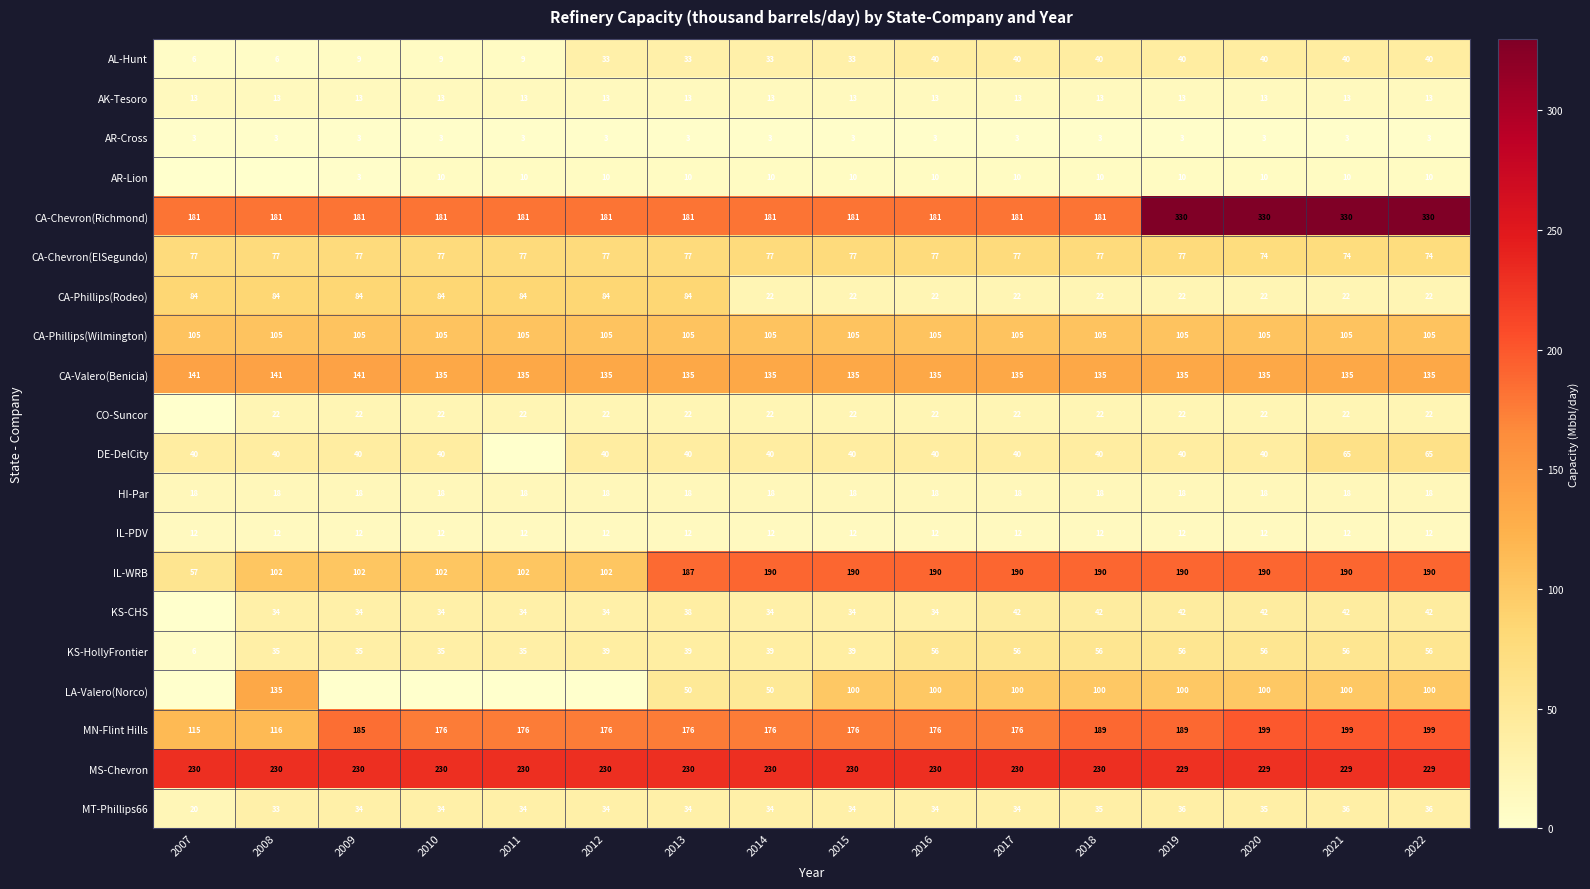

The MS-Chevron series shows 230 at 2011. True or false?

True